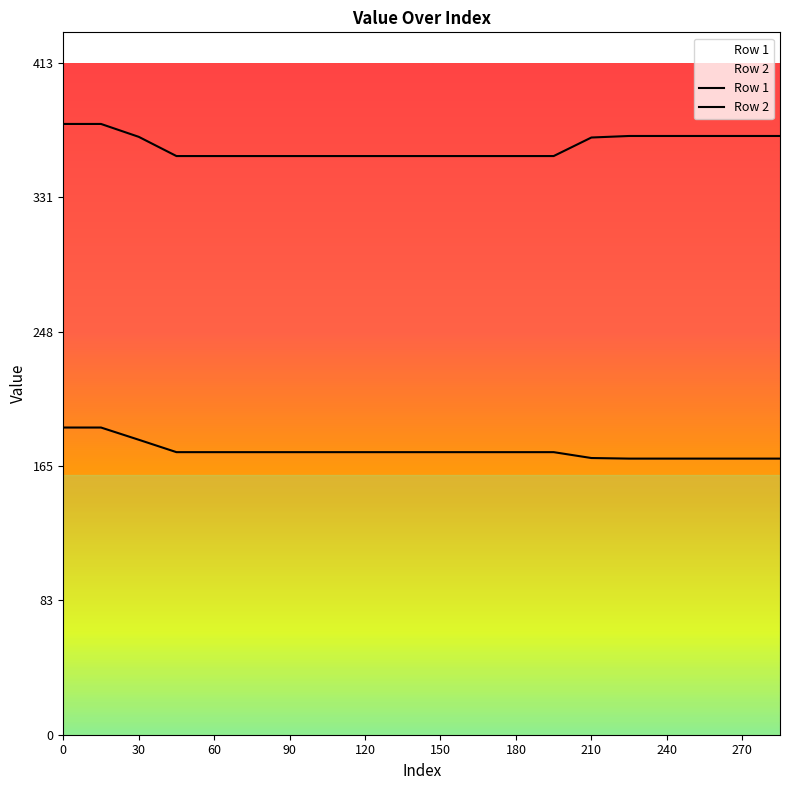

Which series has the largest range (max minus min)?

Row 2